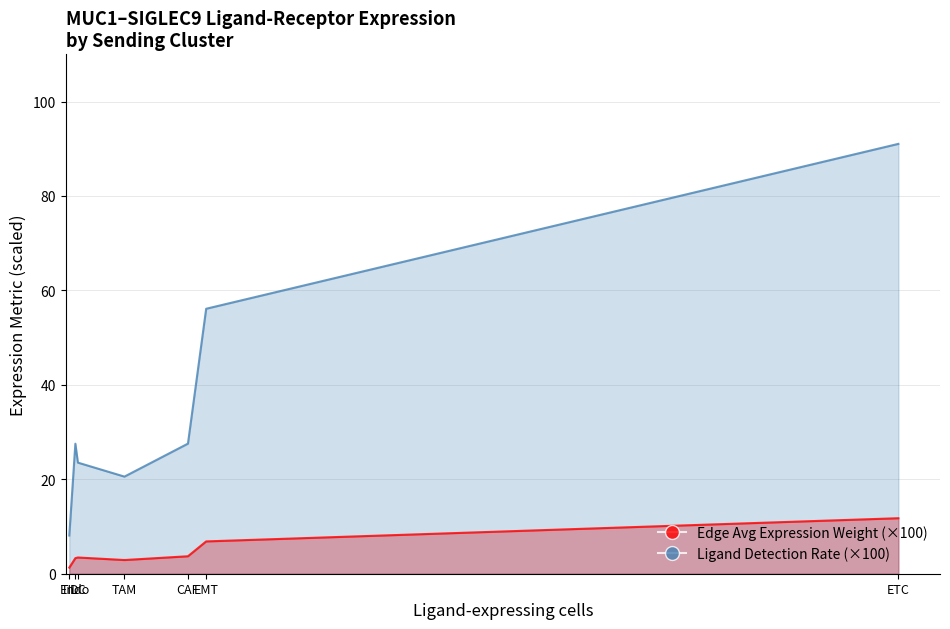

What value does the Ligand Detection Rate (×100) series have at ETC?

91.0